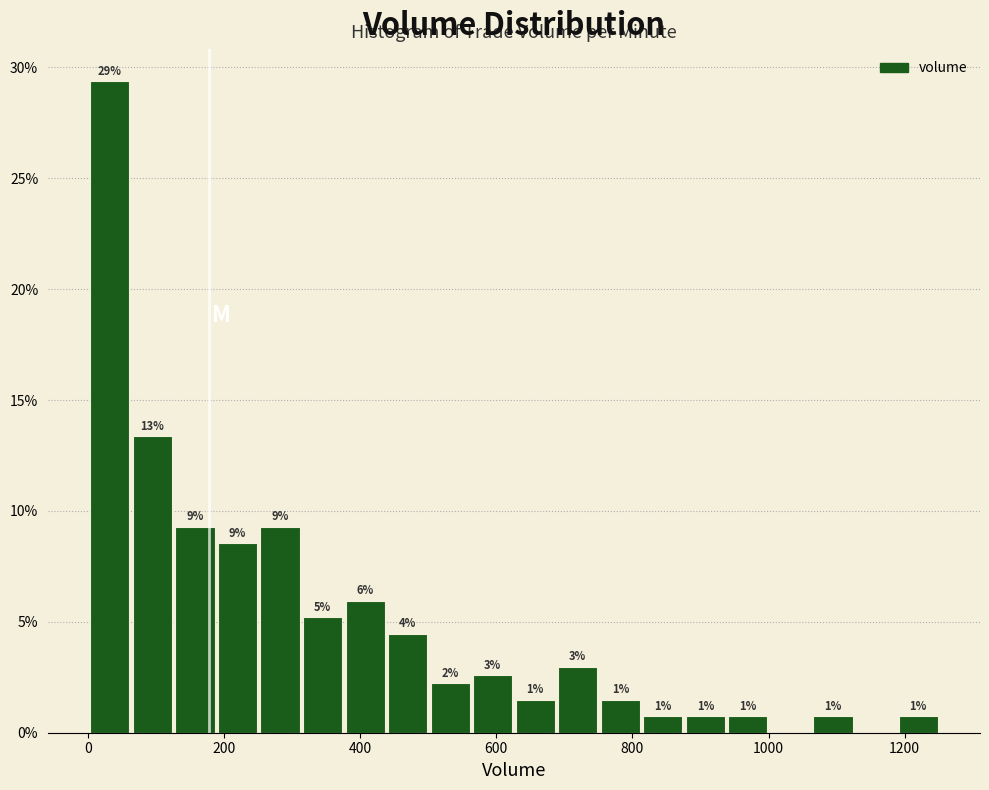

Read against the x-axis, roughly where is the centre of the tallest bar?

40